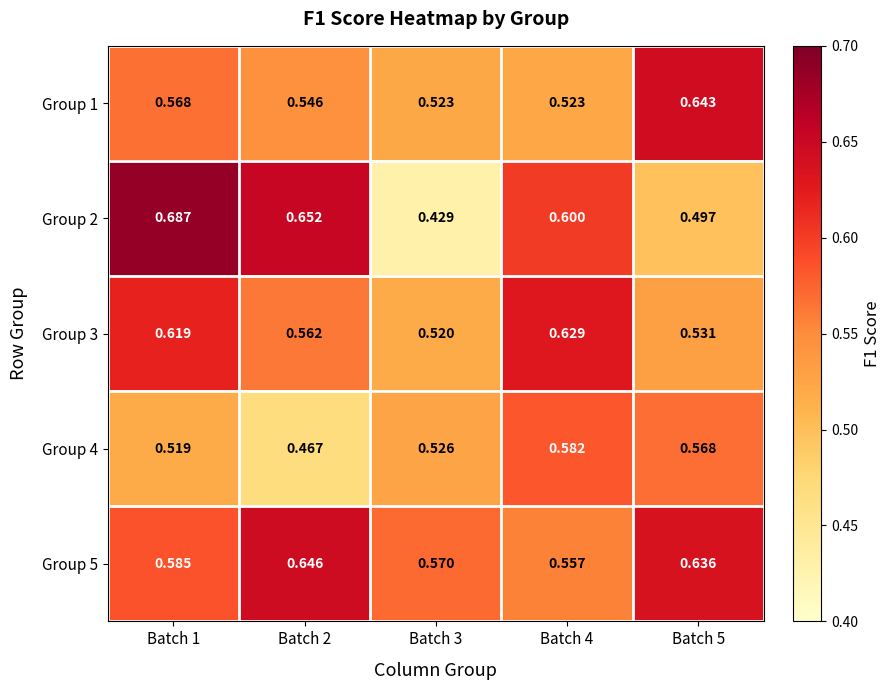

Is the value of Group 4 at Batch 3 greater than the value of Group 2 at Batch 4?

No